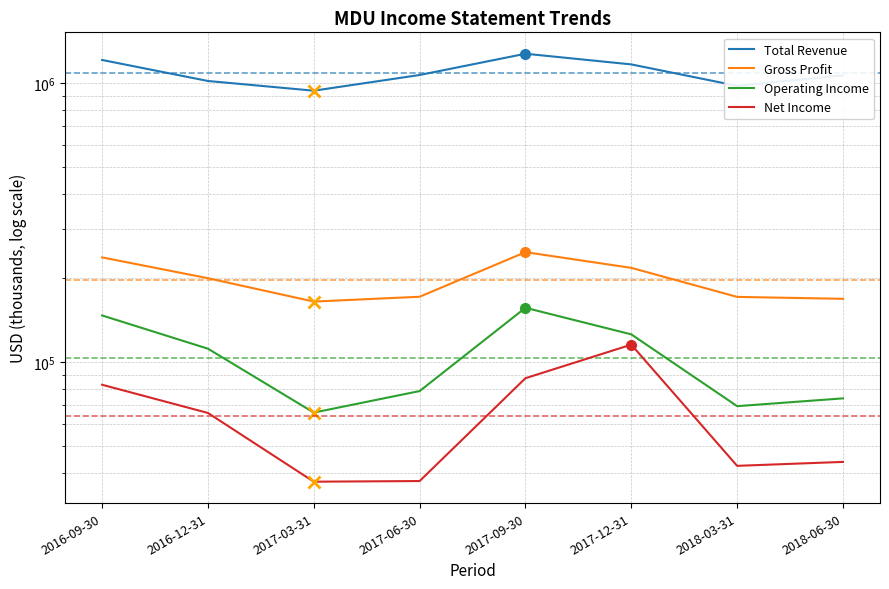

What is the sum of the Net Income values at 2017-06-30 and 2017-03-31?

74600